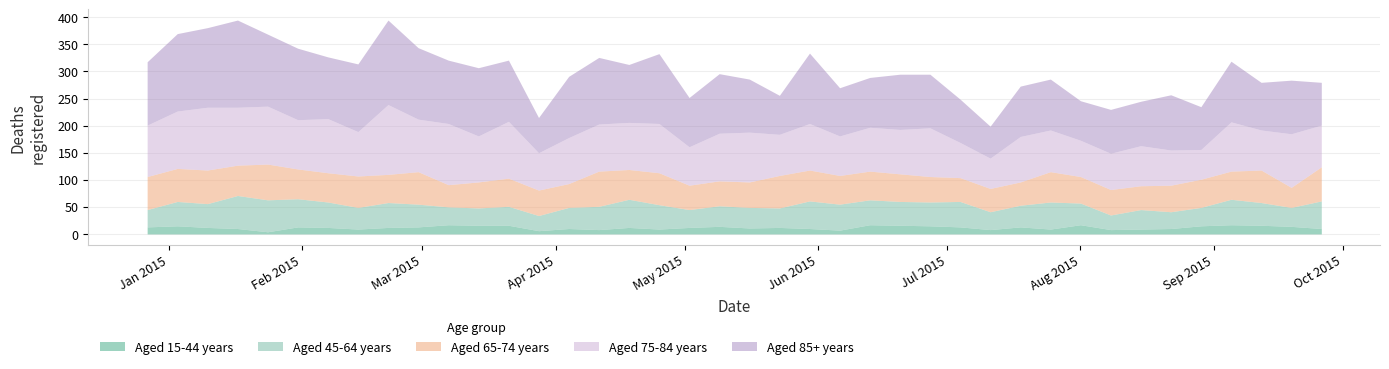

List the labels in order of Aged 15-44 years value, largest first.

2015-03-07, 2015-06-13, 2015-08-01, 2015-09-05, 2015-03-14, 2015-03-21, 2015-06-20, 2015-09-12, 2015-01-03, 2015-06-27, 2015-08-29, 2015-05-09, 2015-09-19, 2014-12-27, 2015-01-31, 2015-02-28, 2015-07-04, 2015-07-18, 2015-01-10, 2015-02-07, 2015-02-21, 2015-04-18, 2015-05-02, 2015-05-23, 2015-05-16, 2015-01-17, 2015-04-04, 2015-05-30, 2015-08-22, 2015-09-26, 2015-02-14, 2015-04-25, 2015-07-25, 2015-08-15, 2015-04-11, 2015-07-11, 2015-08-08, 2015-06-06, 2015-03-28, 2015-01-24